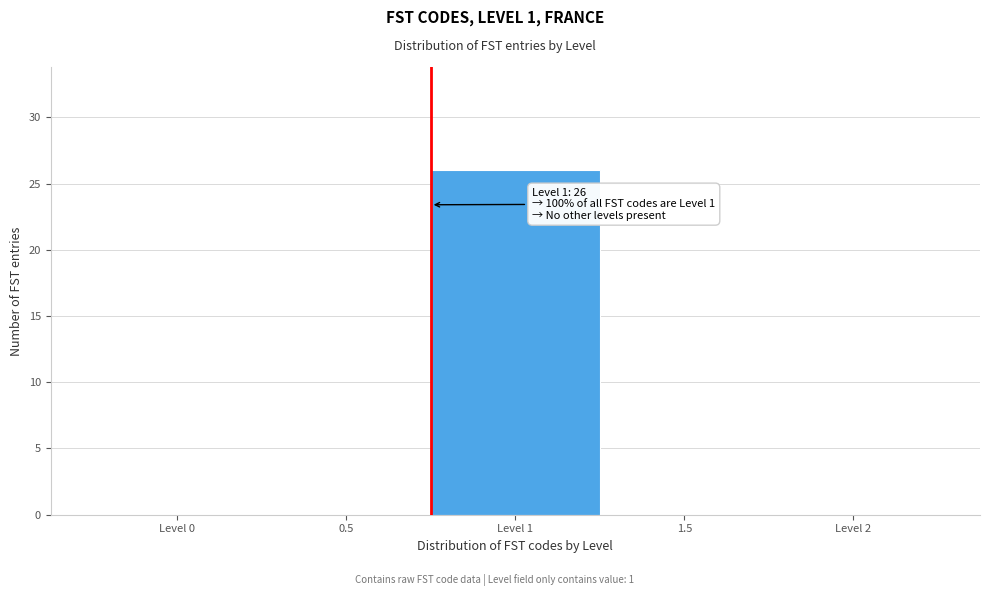

Reading left to right, extract all data points from this chart.

Level 0=0	0.5=0	Level 1=26	1.5=0	Level 2=0